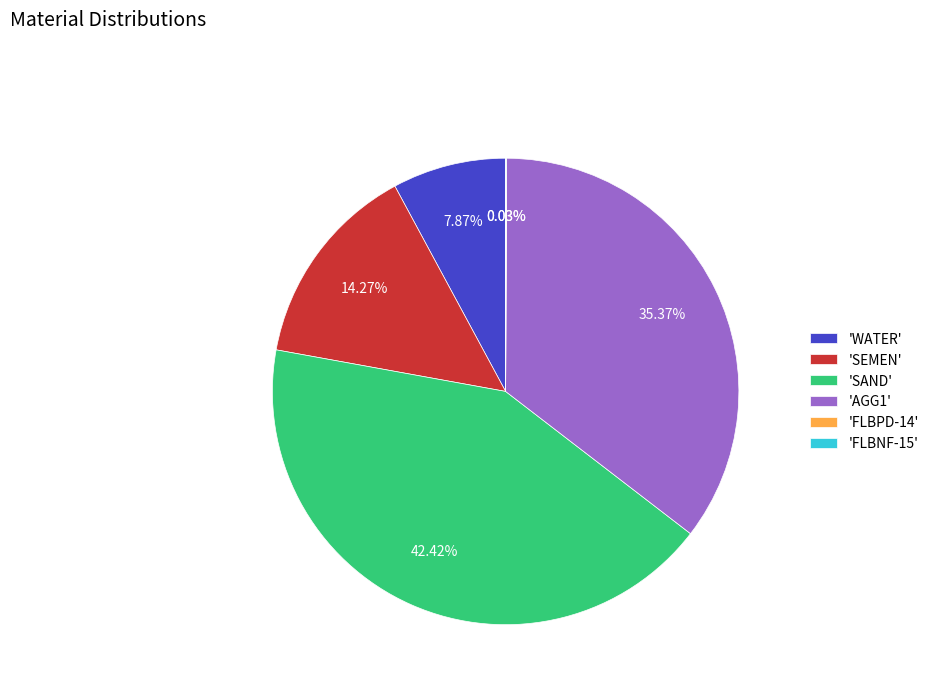

To the nearest percent, what is the average slice percentage?

17%